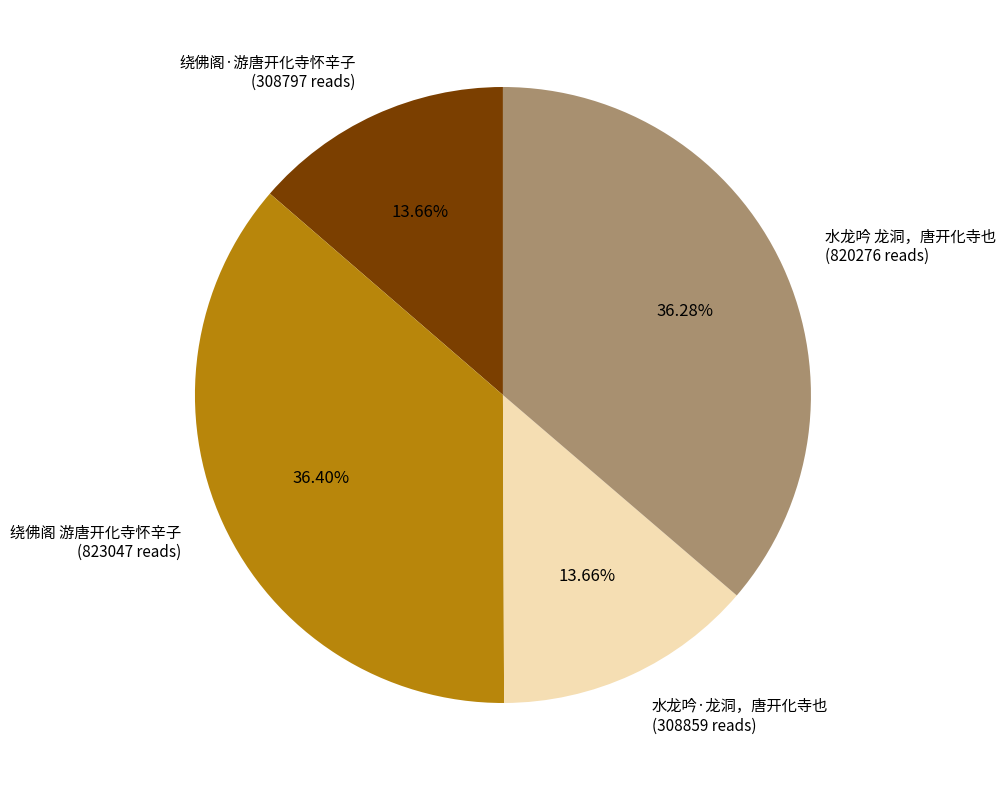

True or false: 绕佛阁·游唐开化寺怀辛子 accounts for 22% of the total.

False